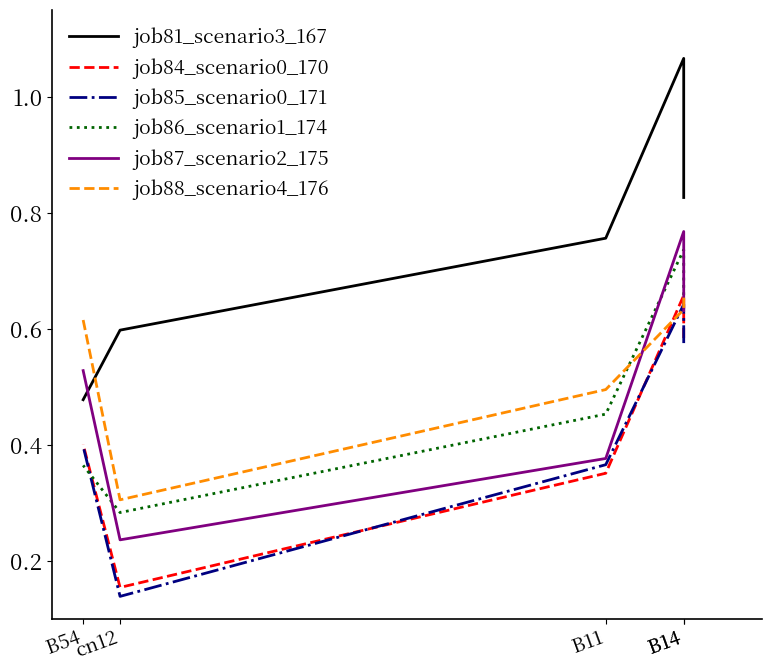

What is the value of the job88_scenario4_176 point at the 5th from the left?

0.6